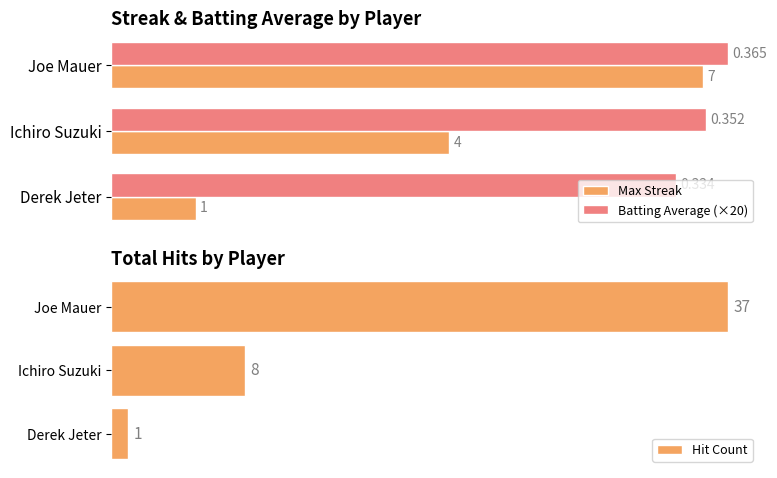

What is the value of the Hit Count bar at the 3rd from the left?

1.0